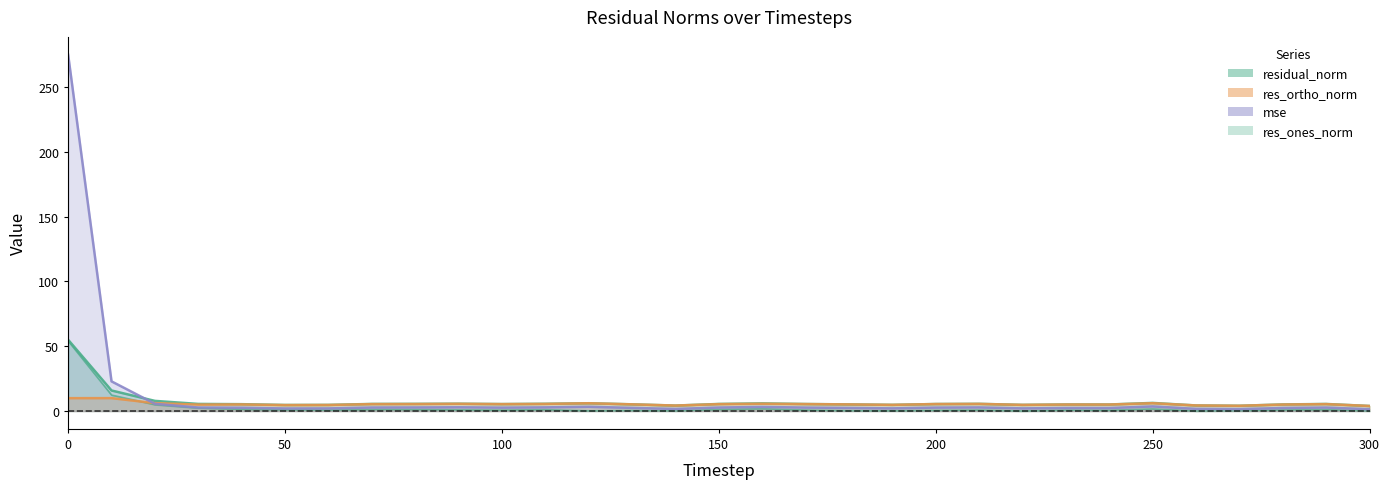

True or false: the data shows 0.3 at 19.

False